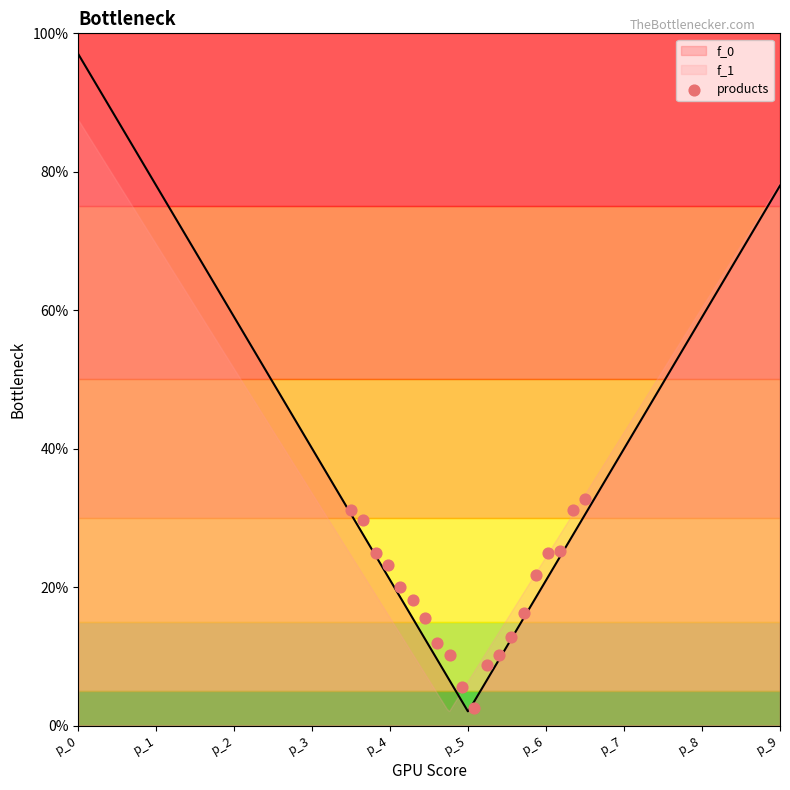

What is the ratio of the value at 16 to the value at 17?

1.0